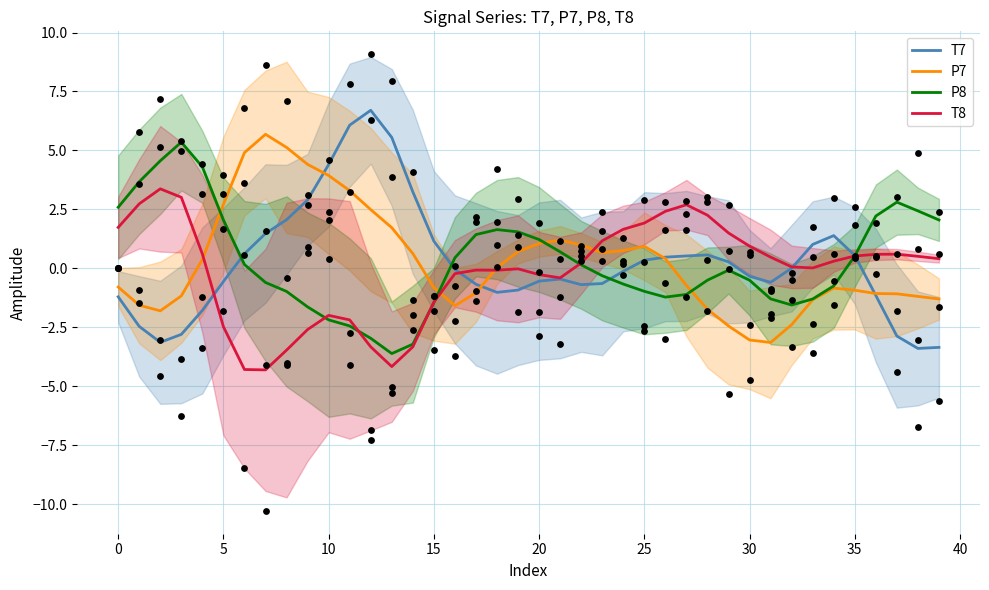

Which series has the widest spread of Y values?

T7